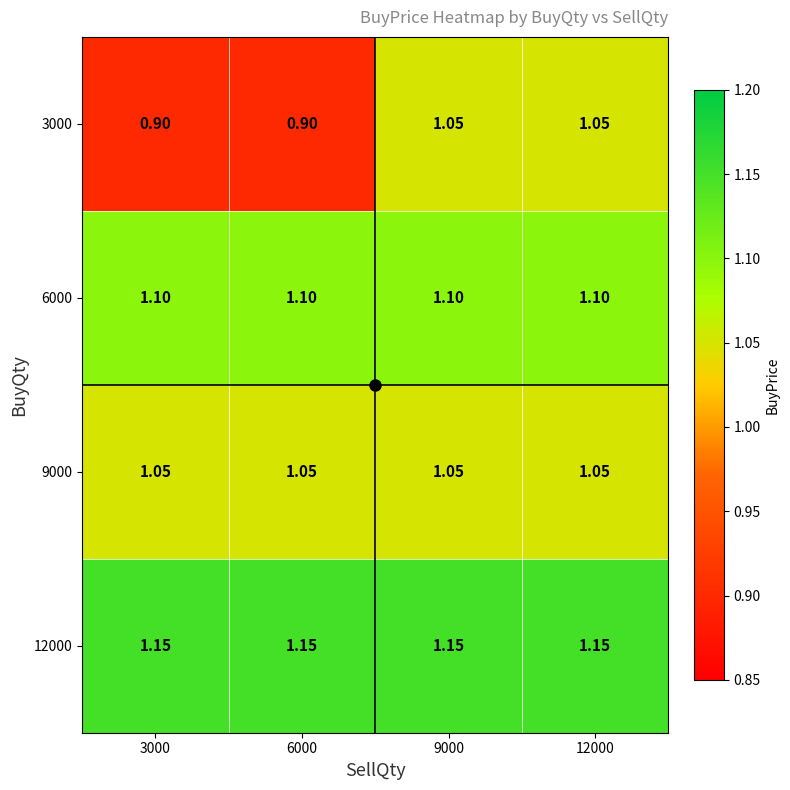

Is the value of 12000 at 12000 greater than the value of 9000 at 3000?

Yes